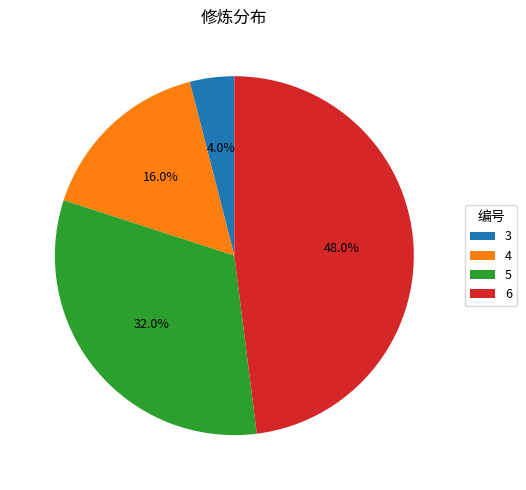

Do 5 and 6 together represent more than half of the pie?

Yes